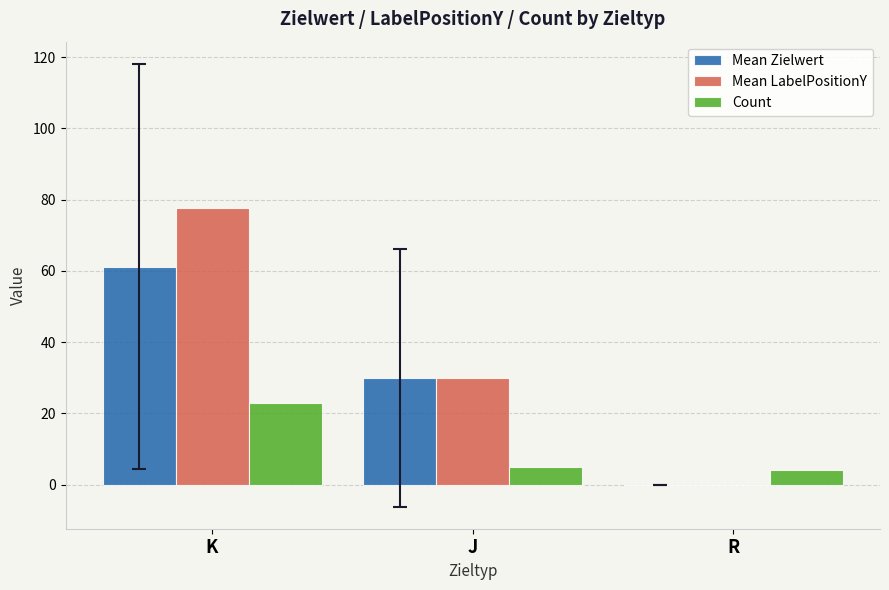

Which label corresponds to the largest value in the chart?

K